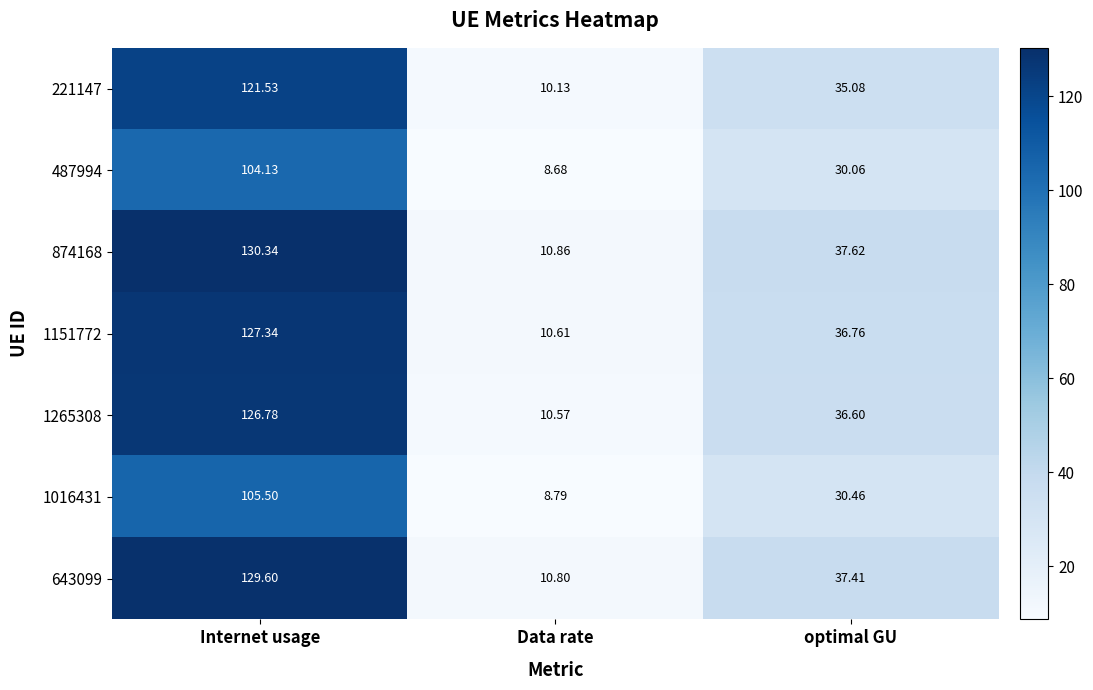

Which label corresponds to the largest value in the chart?

Internet usage